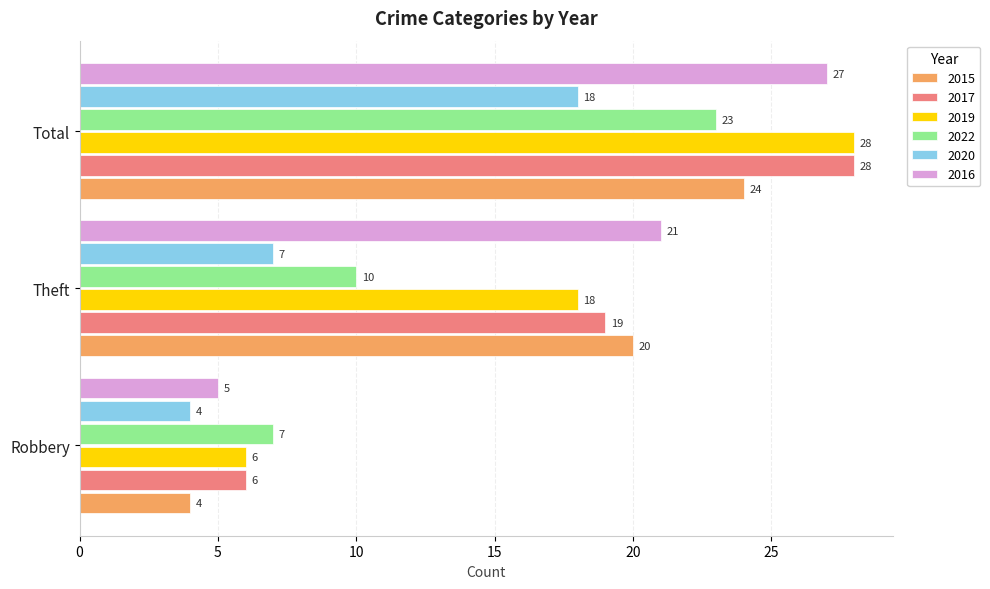

Is the value of 2016 at Theft greater than the value of 2020 at Theft?

Yes